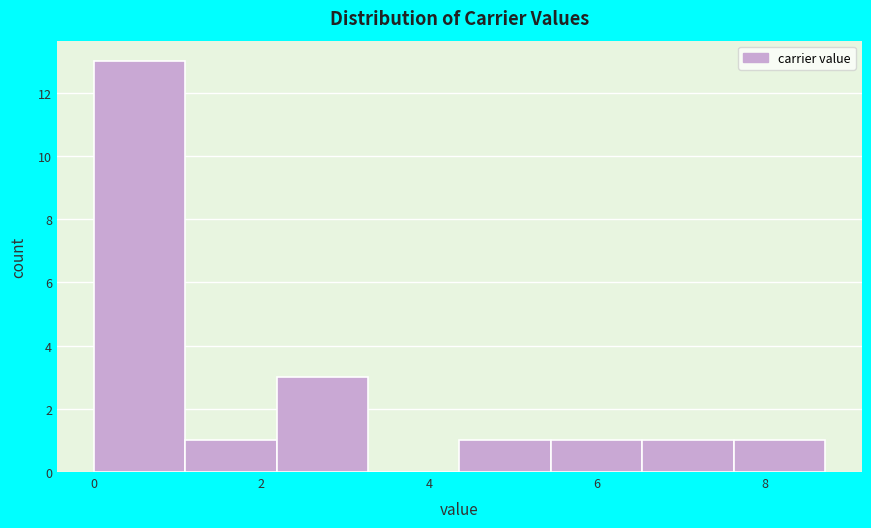

Reading left to right, list every bar in this chart as the range it spans on the x-axis followed by its height. Neither the bar edges nor the heights are printed on the chart, so give them approximately, as read against the axes.

0.0 to 1.0: 13
1.0 to 2.2: 1
2.2 to 3.2: 3
3.2 to 4.4: 0
4.4 to 5.4: 1
5.4 to 6.6: 1
6.6 to 7.6: 1
7.6 to 8.8: 1